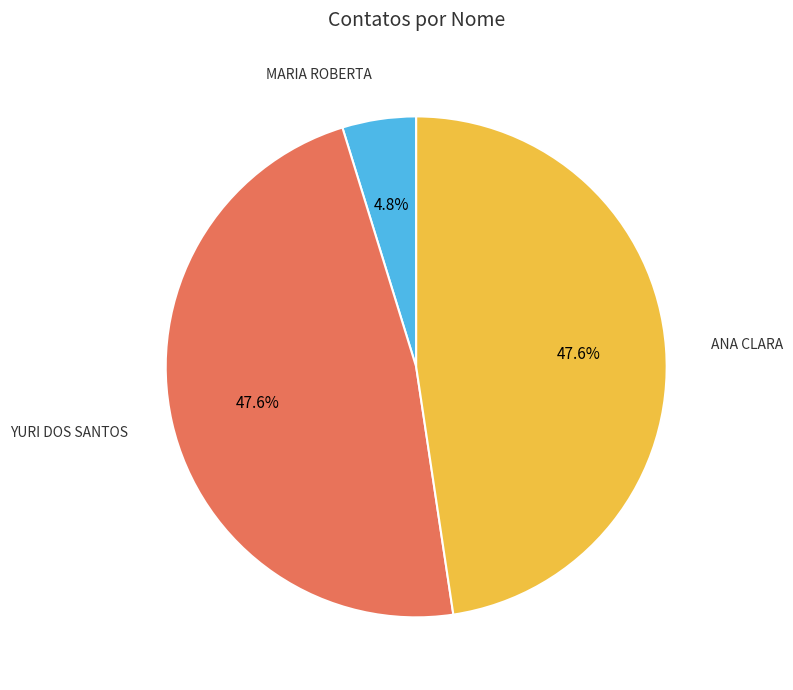

Is there a majority slice in this chart?

No